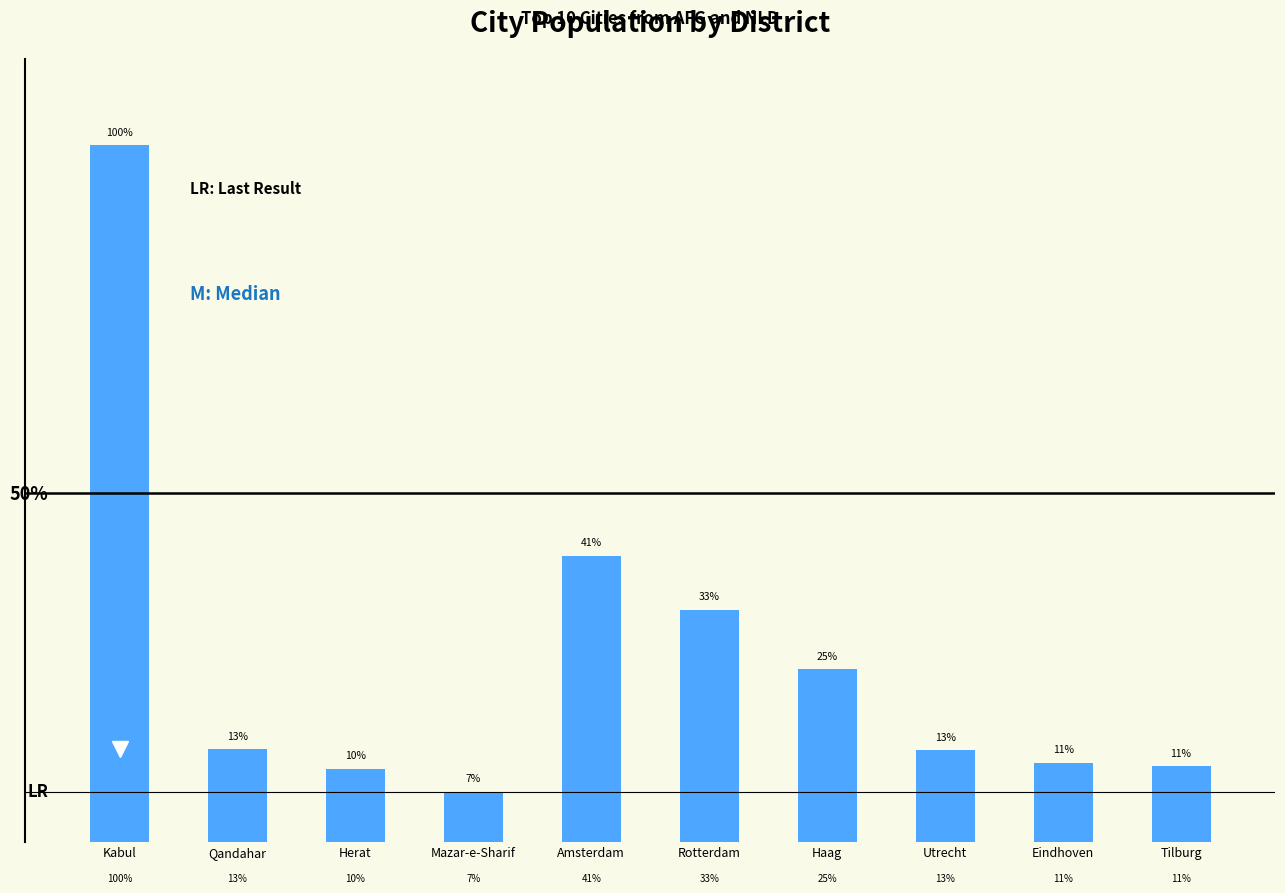

Reading left to right, transcribe all the data shown in this chart.

1780000	237500	186800	127800	731200	593321	440900	234323	201843	193238